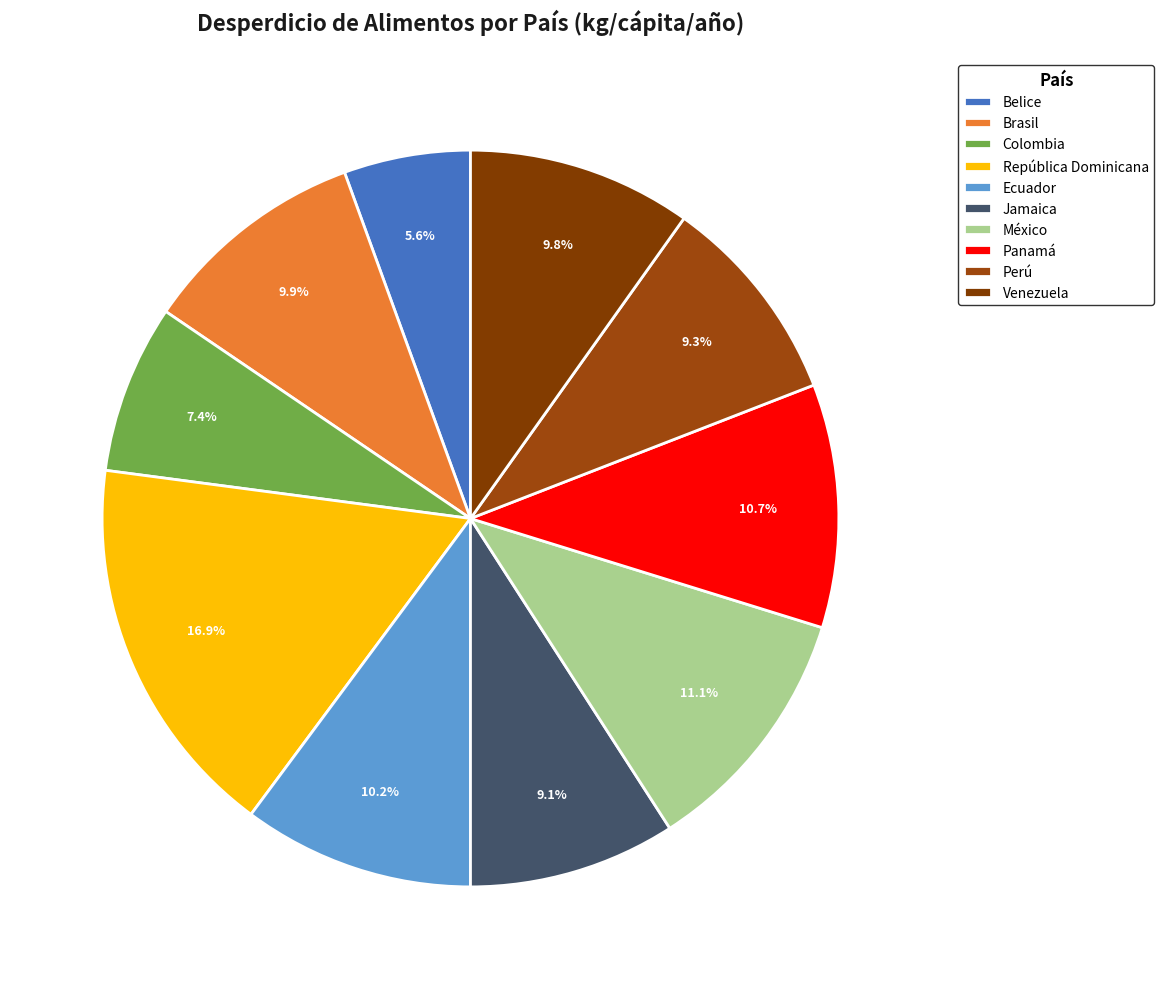

What is the largest slice in the pie chart?

República Dominicana